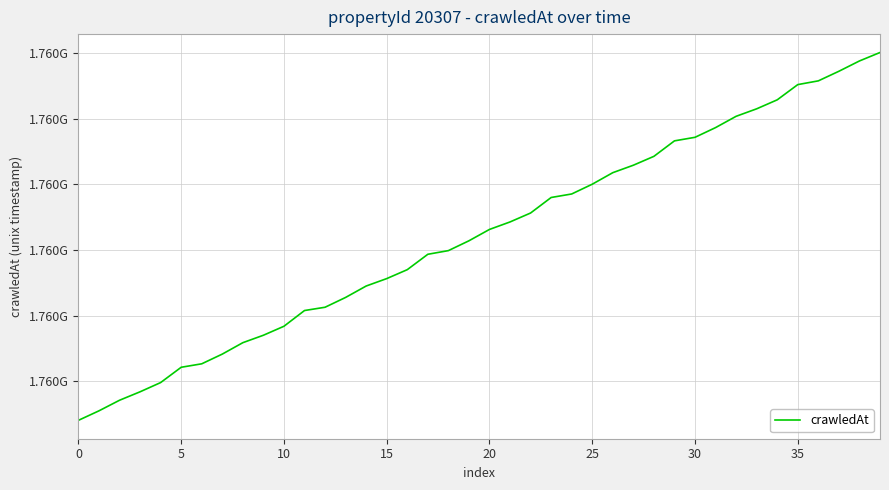

True or false: the data has more than 0 interior local peaks.

False